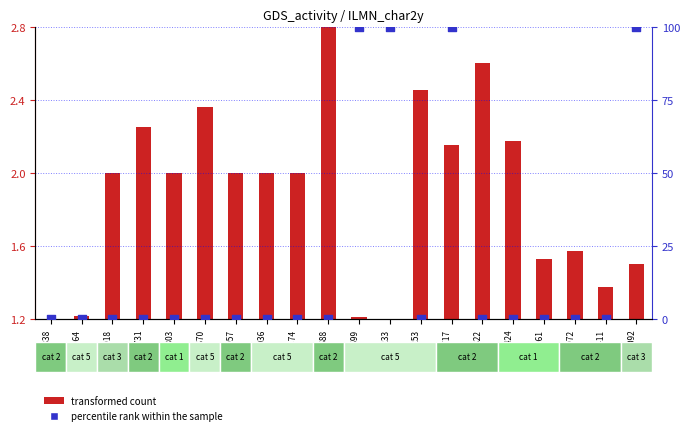

What are all the series names shown in the legend?

transformed count, percentile rank within the sample